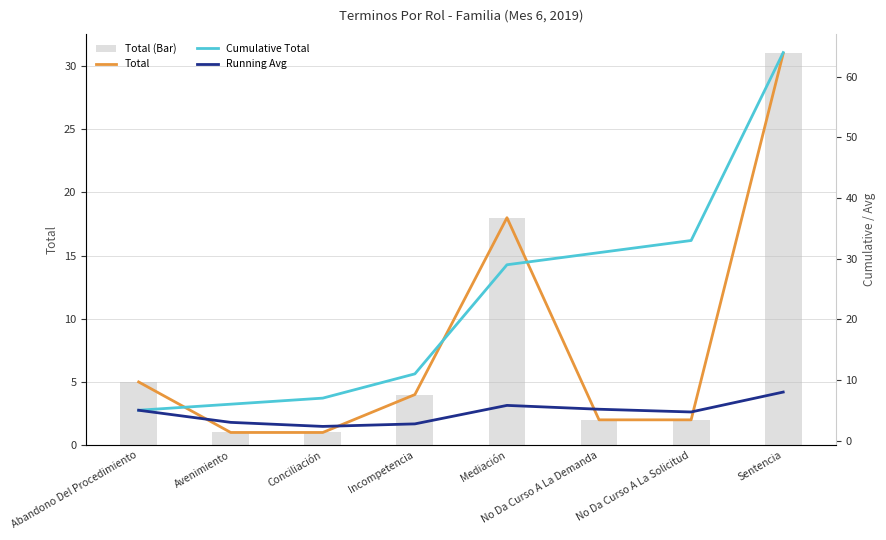

The Cumulative Total series shows 48.1 at No Da Curso A La Solicitud. True or false?

False